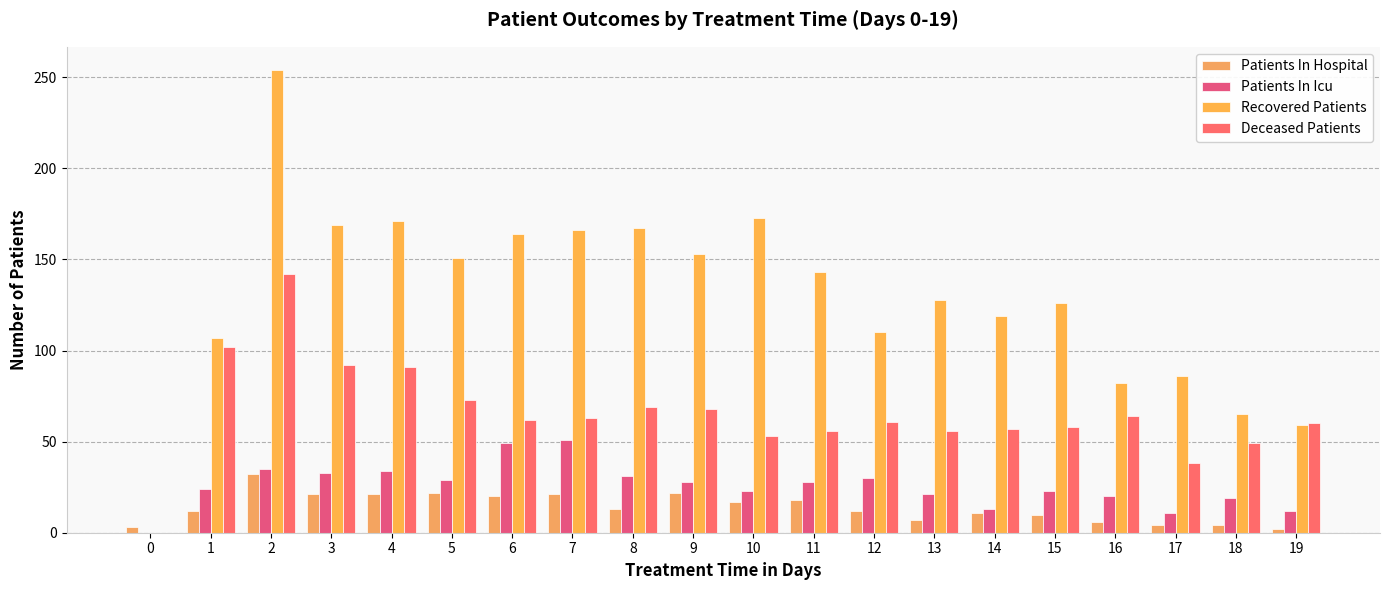

Reading left to right, what are all the values shown in this chart?

Patients In Hospital: 3	12	32	21	21	22	20	21	13	22	17	18	12	7	11	10	6	4	4	2
Patients In Icu: 0	24	35	33	34	29	49	51	31	28	23	28	30	21	13	23	20	11	19	12
Recovered Patients: 0	107	254	169	171	151	164	166	167	153	173	143	110	128	119	126	82	86	65	59
Deceased Patients: 0	102	142	92	91	73	62	63	69	68	53	56	61	56	57	58	64	38	49	60